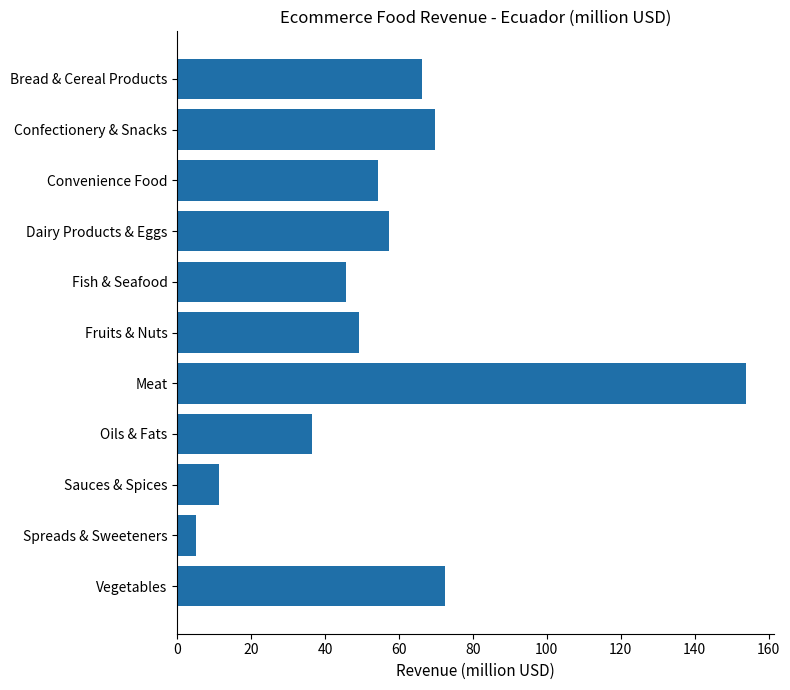

Reading top to bottom, extract all data points from this chart.

Bread & Cereal Products=66.3	Confectionery & Snacks=69.7	Convenience Food=54.4	Dairy Products & Eggs=57.4	Fish & Seafood=45.8	Fruits & Nuts=49.1	Meat=153.9	Oils & Fats=36.5	Sauces & Spices=11.2	Spreads & Sweeteners=5.1	Vegetables=72.5